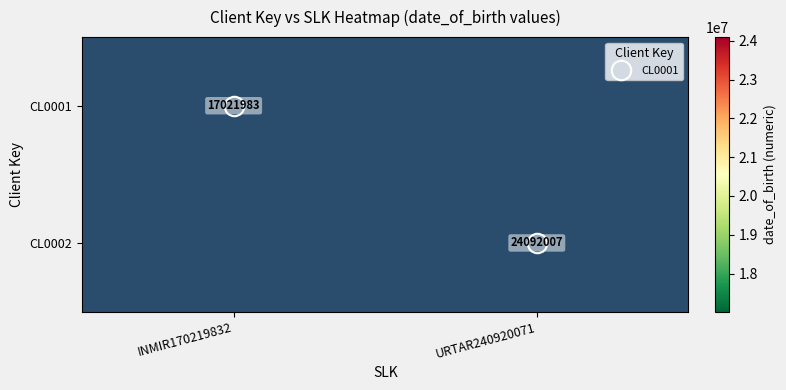

At INMIR170219832, list the series in order from smallest to largest.

CL0001, CL0002